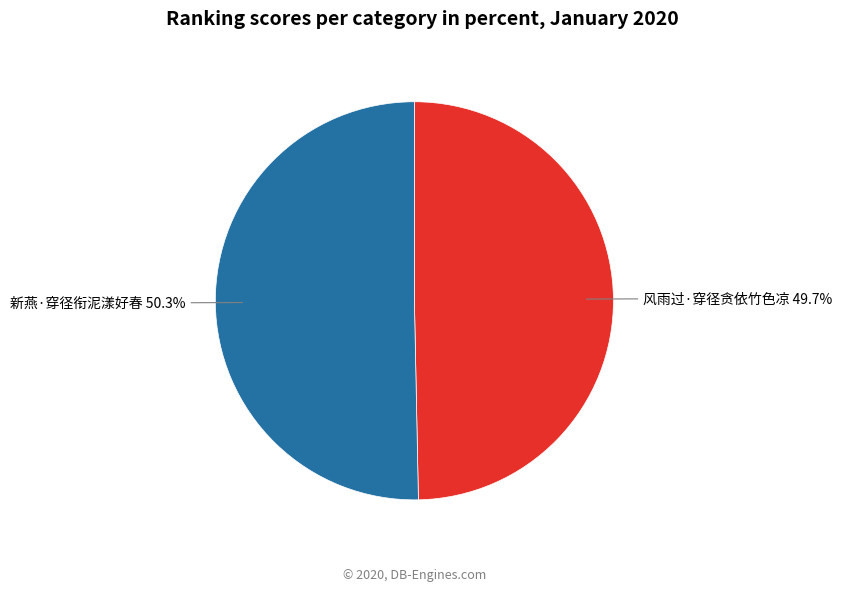

Is it true that 新燕·穿径衔泥漾好春 is 61% of the pie?

False